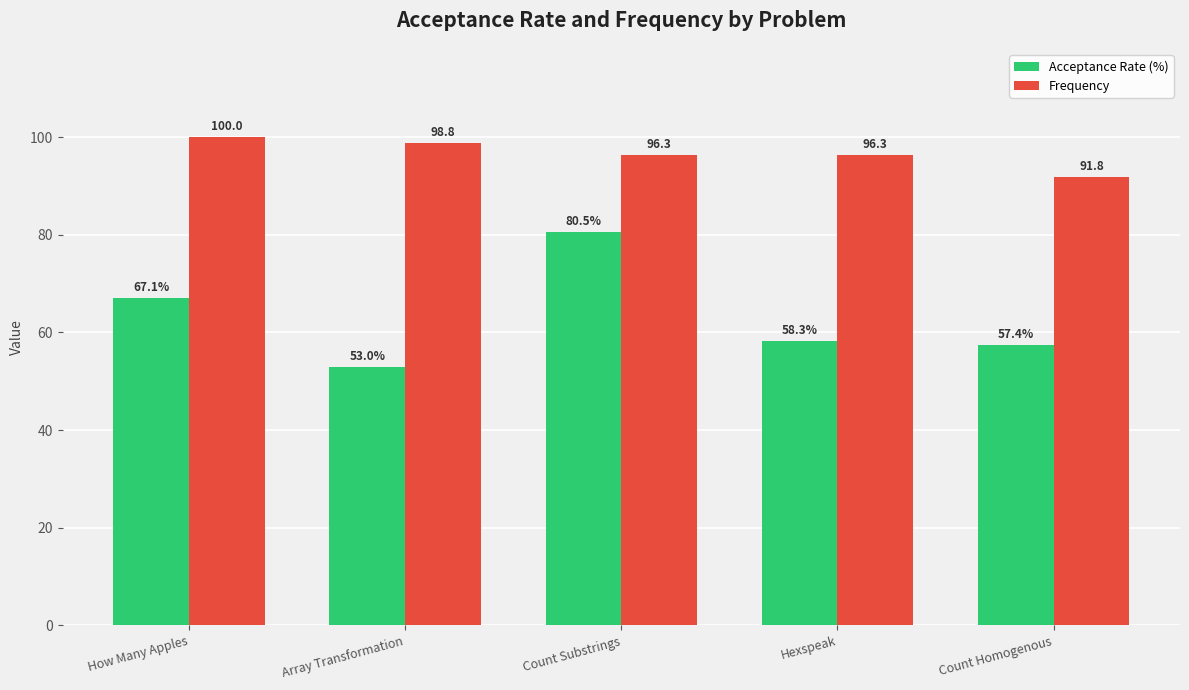

True or false: Acceptance Rate (%) has a value of 18.3 at Count Homogenous.

False